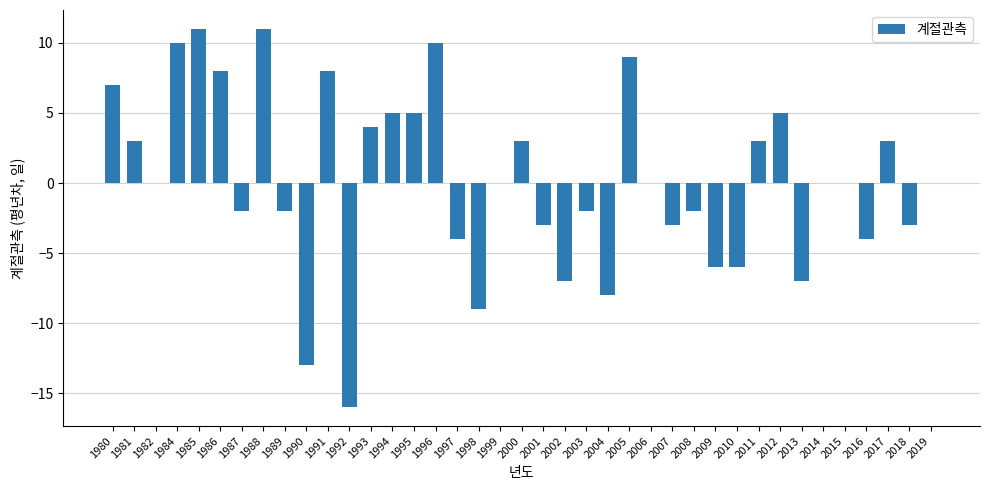

How many series are shown in this chart?

1